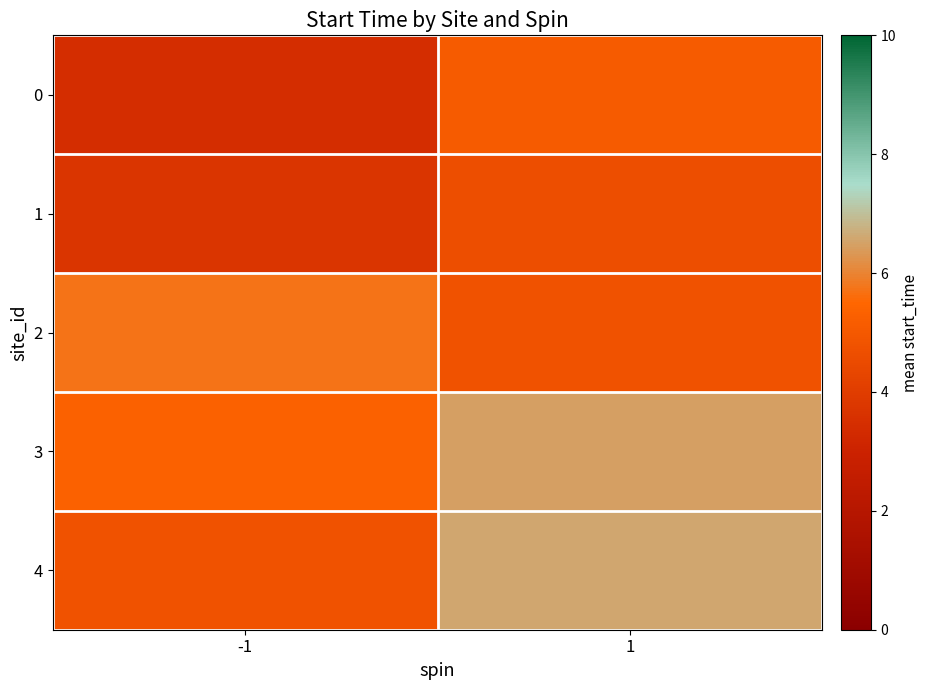

Between -1 and 1, which is larger?

1